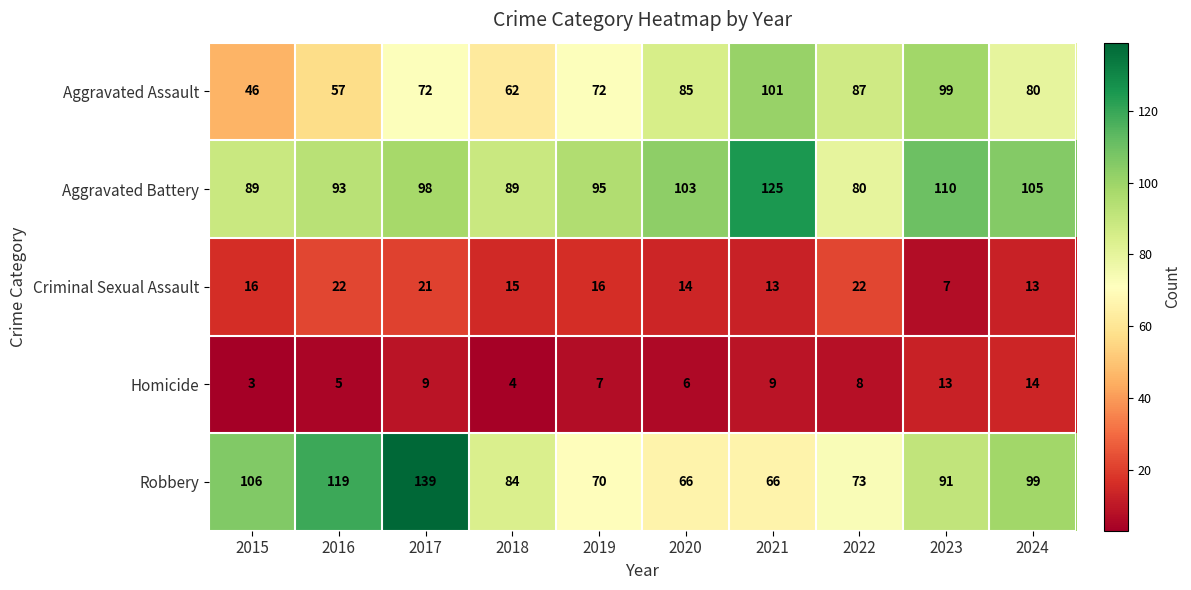

What is the average value of the Criminal Sexual Assault series?

16